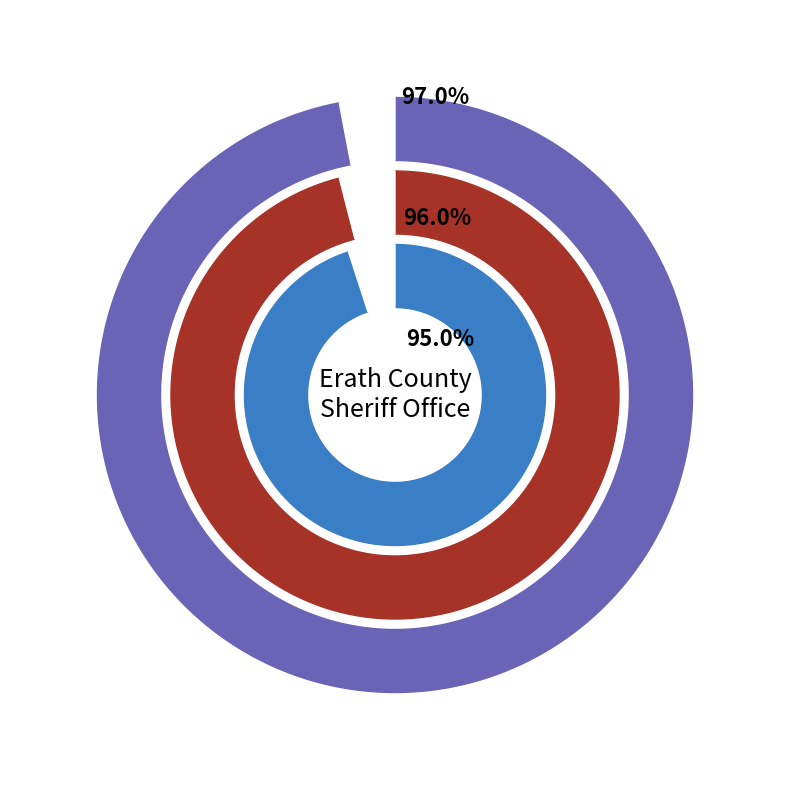

Is it true that 2023 is 27% of the pie?

False